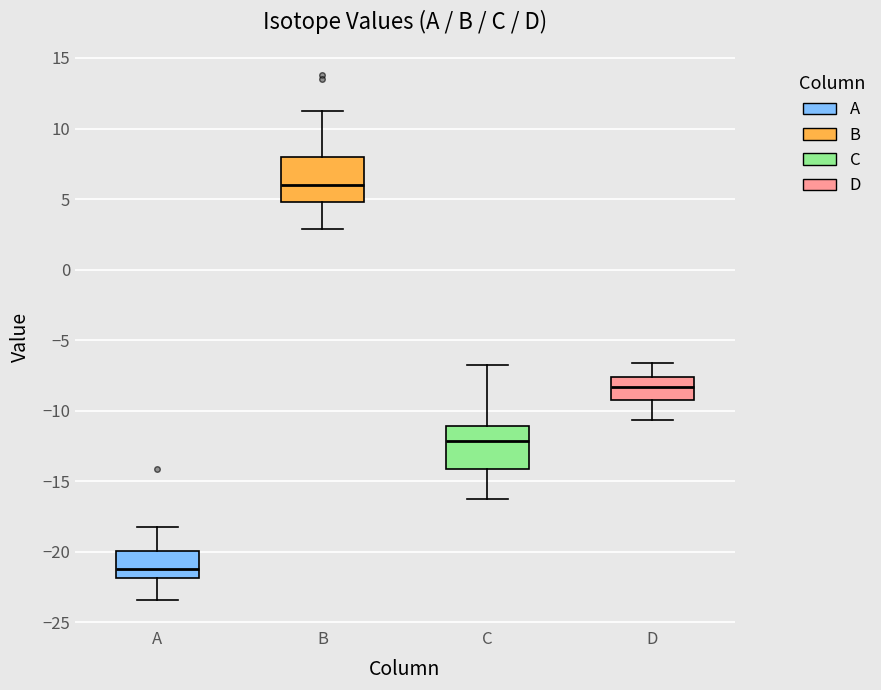

Reading left to right, transcribe this box plot: for each box, give where its median line is, the range the box spans, and where its two whiskers end, as read against the y-axis. The values are not printed on the chart, so give them approximately, as read against the axis.

A: median -21.0, box -22.0 to -20.0, whiskers -23.5 to -18.0
B: median 6.0, box 5.0 to 8.0, whiskers 3.0 to 11.0
C: median -12.0, box -14.0 to -11.0, whiskers -16.5 to -6.5
D: median -8.5, box -9.5 to -7.5, whiskers -10.5 to -6.5